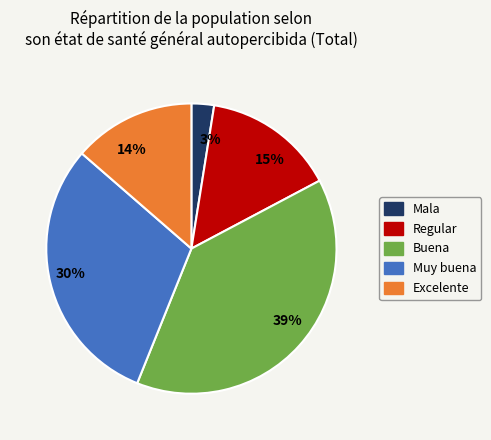

Is 39% the majority of the pie?

No